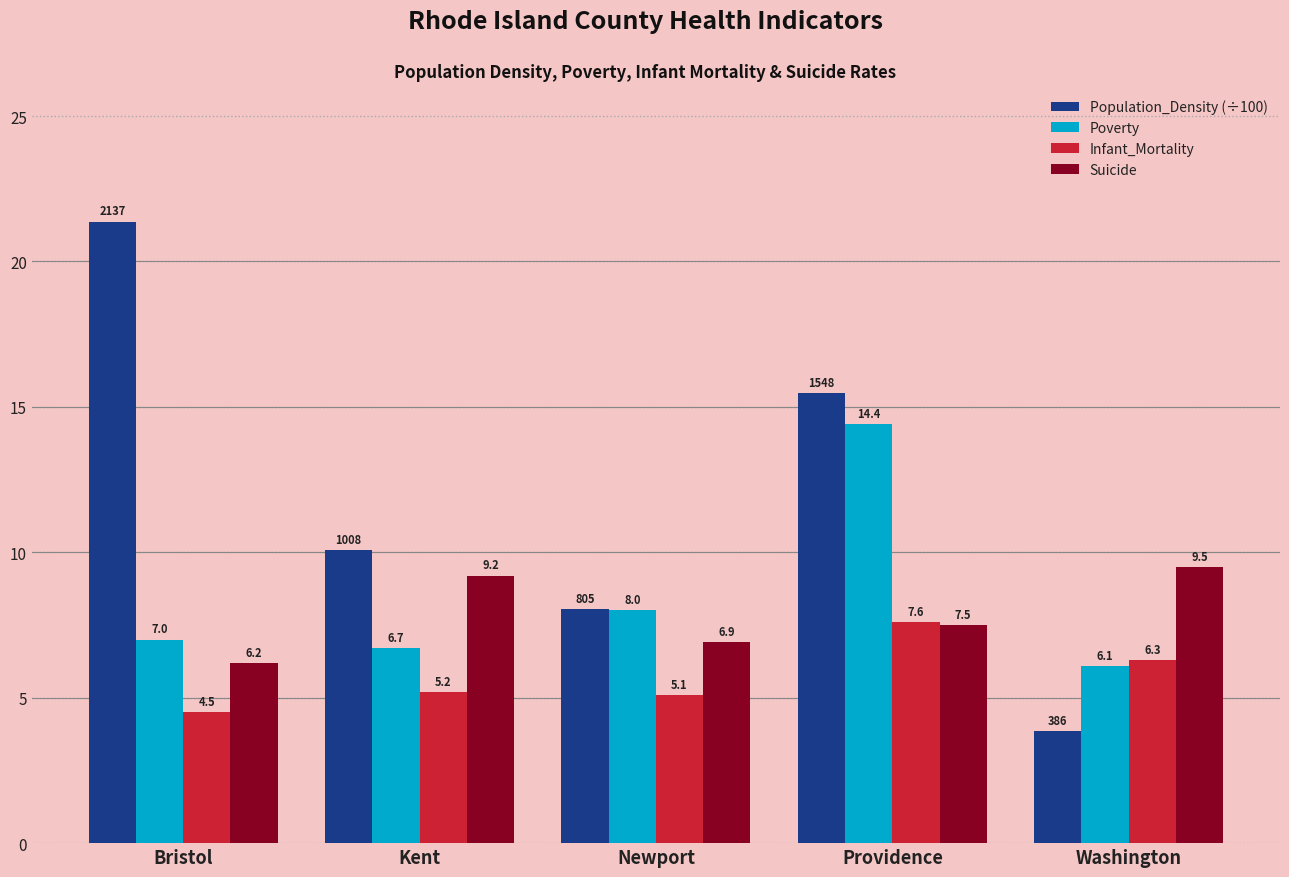

At which label does Suicide first exceed 7?

Kent